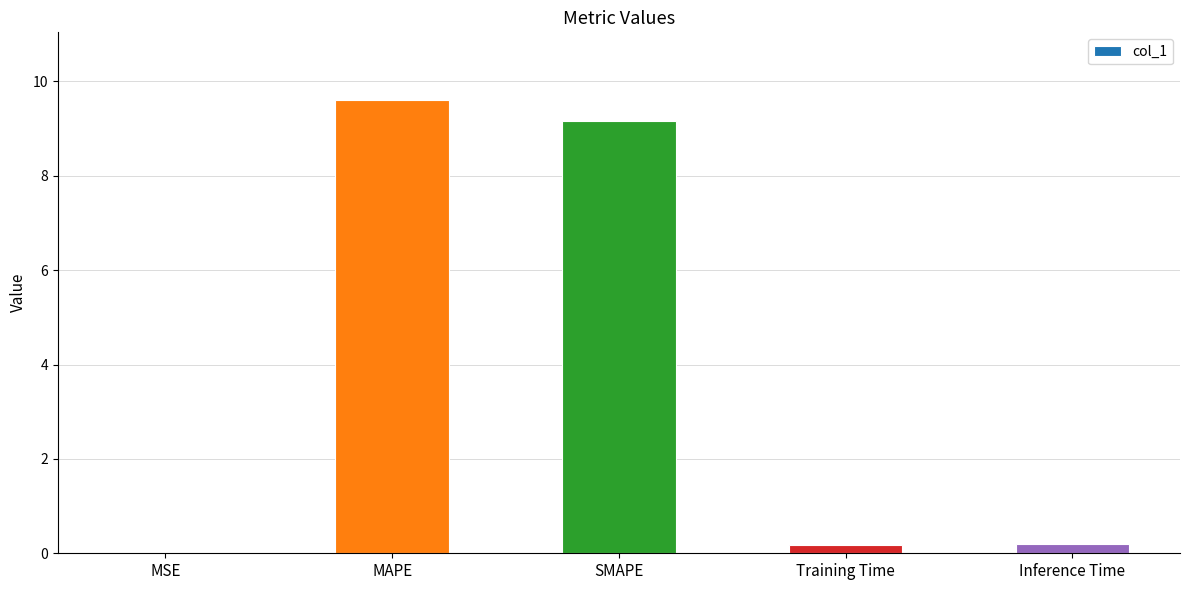

Are the bars horizontal?

No